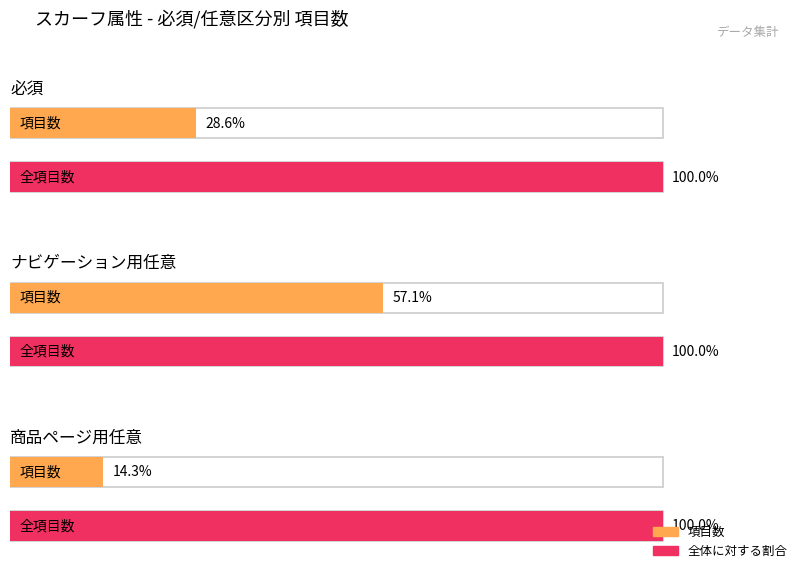

Is the value of 必須 at 必須 greater than the value of ナビゲーション用任意 at ナビゲーション用任意?

No